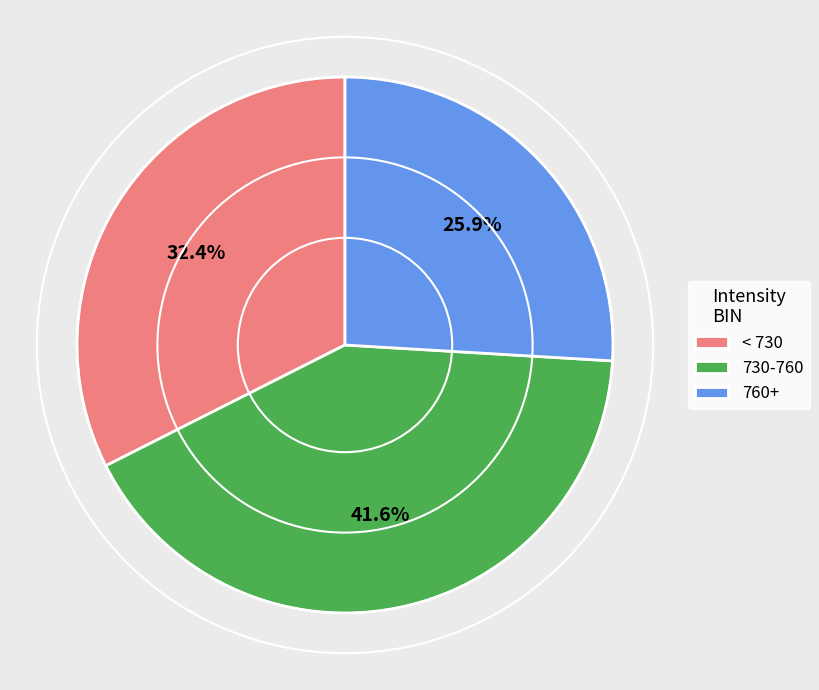

What is the ratio of the value at < 730 to the value at 760+?

1.3